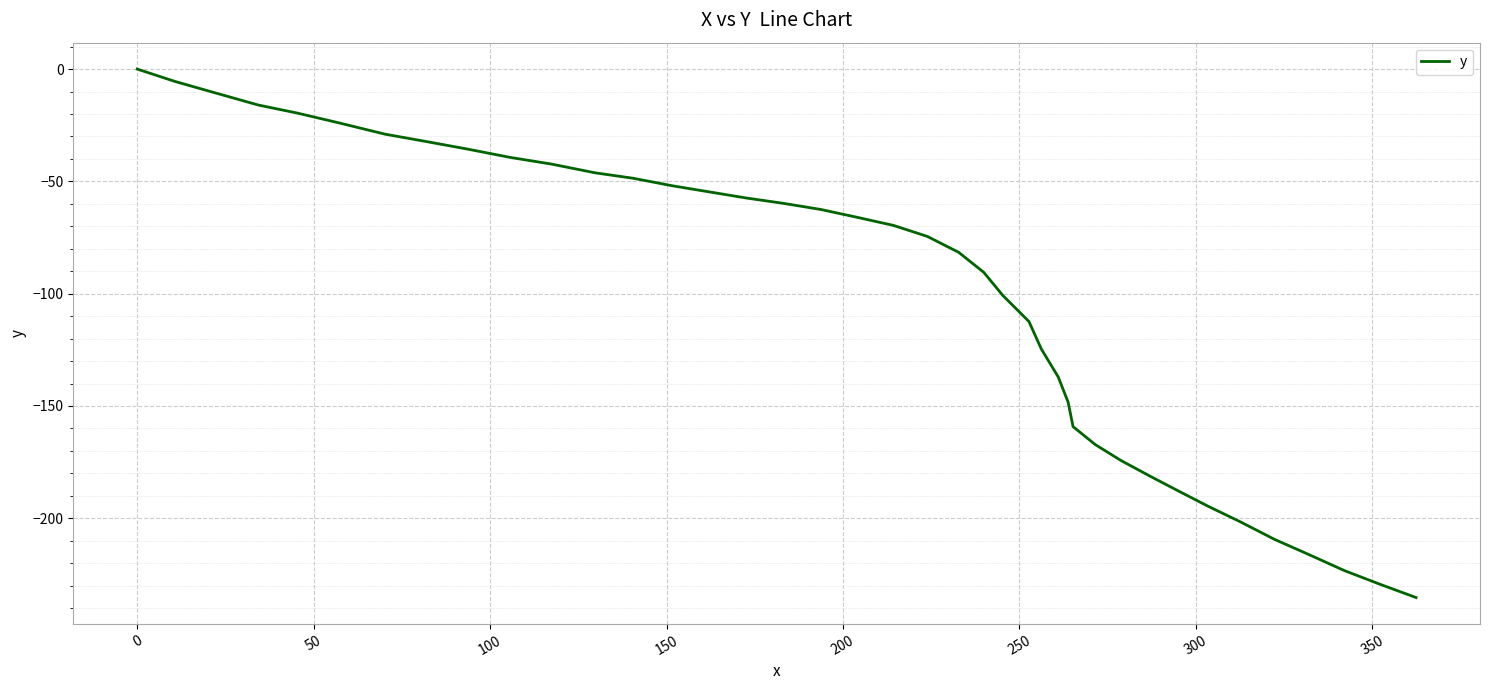

What is the smallest value displayed?

-235.3